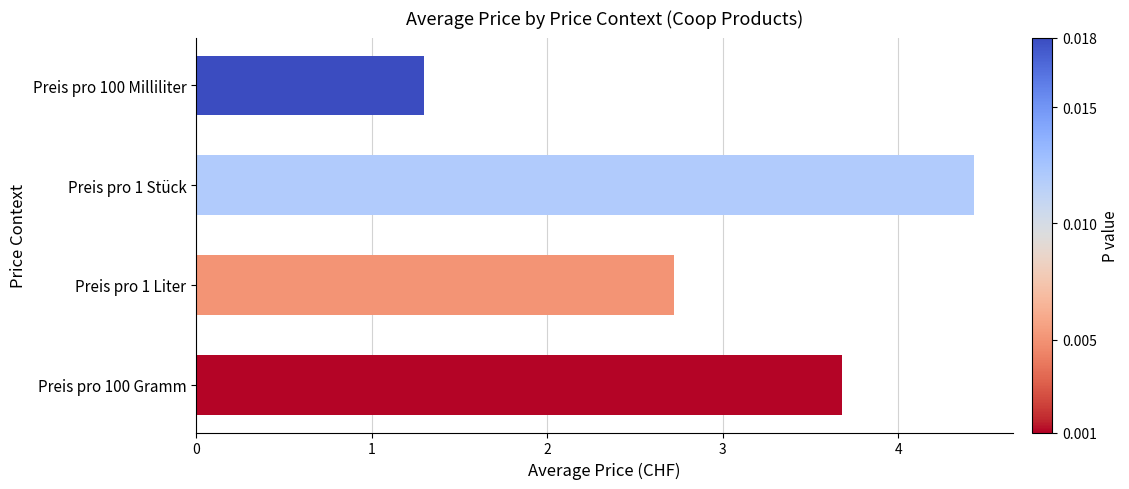

Rank the categories by value from lowest to highest.

Preis pro 100 Milliliter, Preis pro 1 Liter, Preis pro 100 Gramm, Preis pro 1 Stück